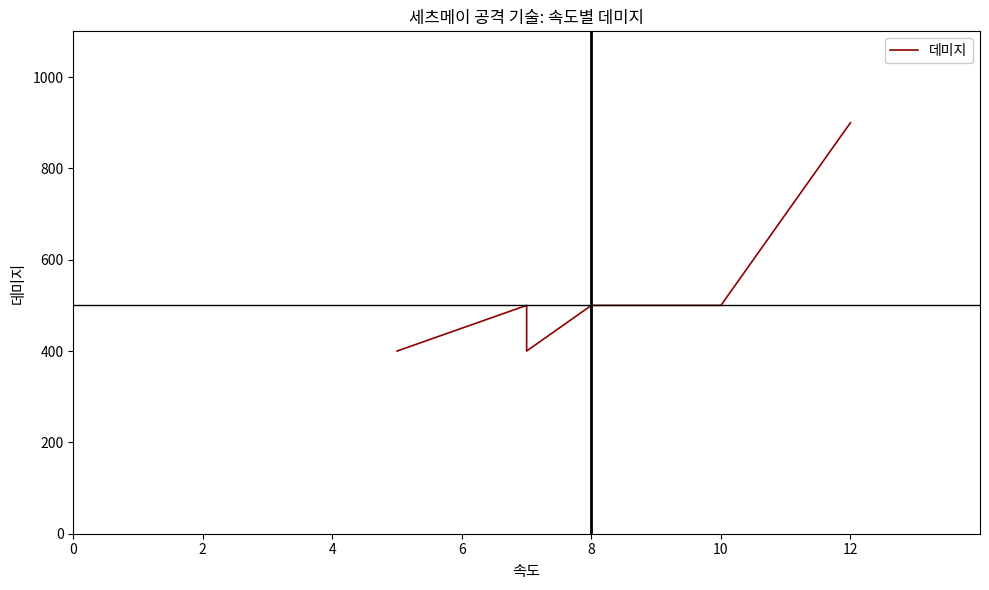

At which label does the data first exceed 500?

12